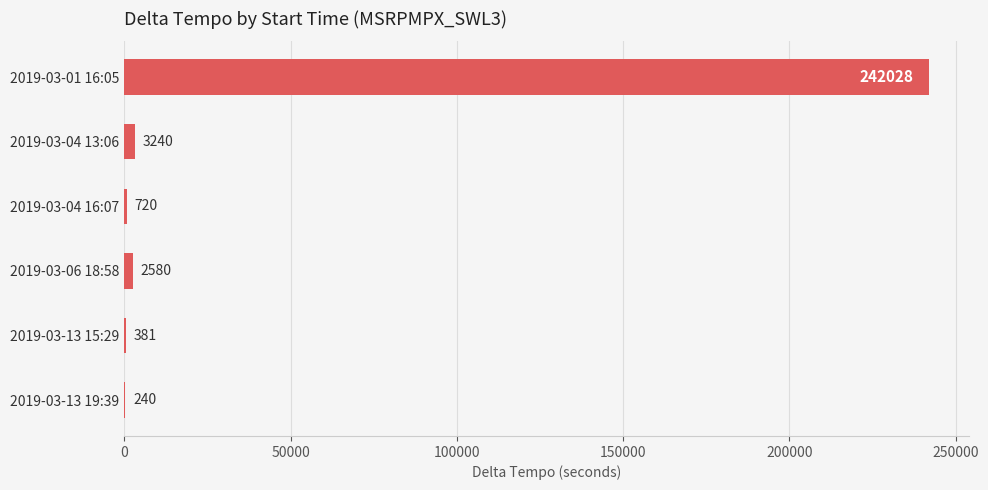

What is the change in value from 2019-03-04 16:07 to 2019-03-13 15:29?

-339